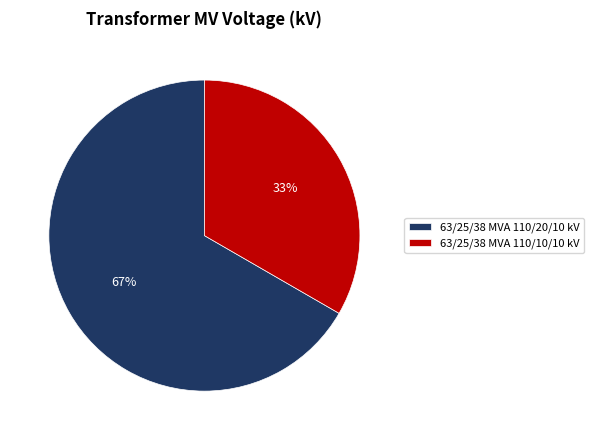

Is the sum of 63/25/38 MVA 110/20/10 kV and 63/25/38 MVA 110/10/10 kV greater than half?

Yes